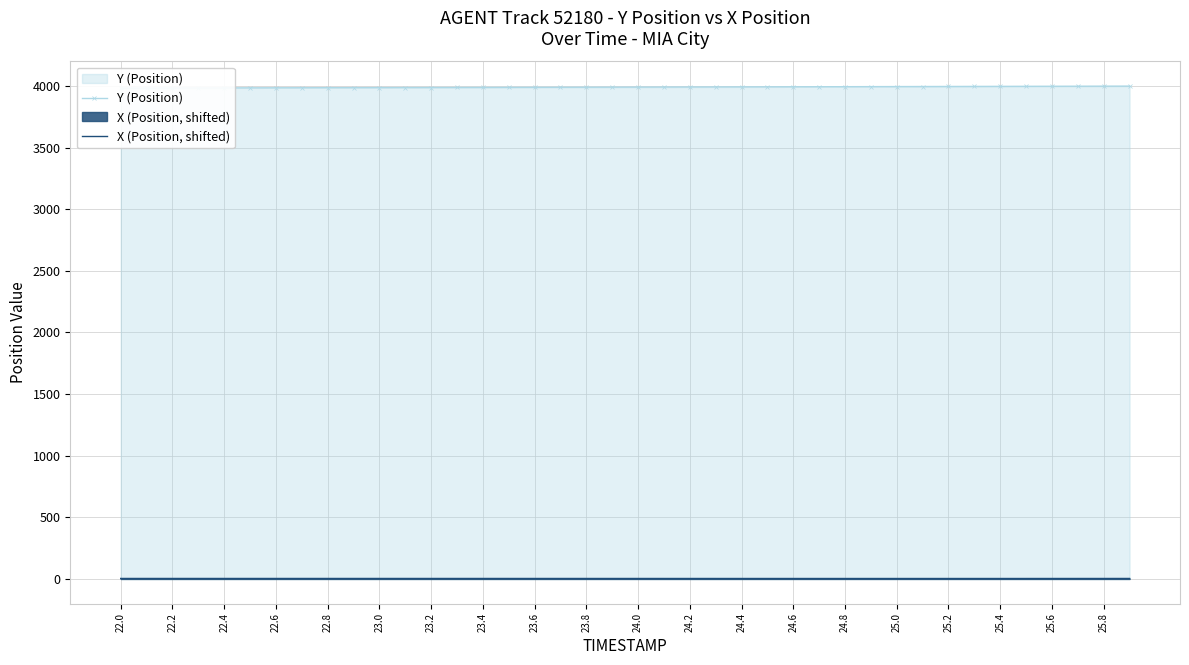

Is it true that Y (Position) equals 3998.2 at 25.8?

True